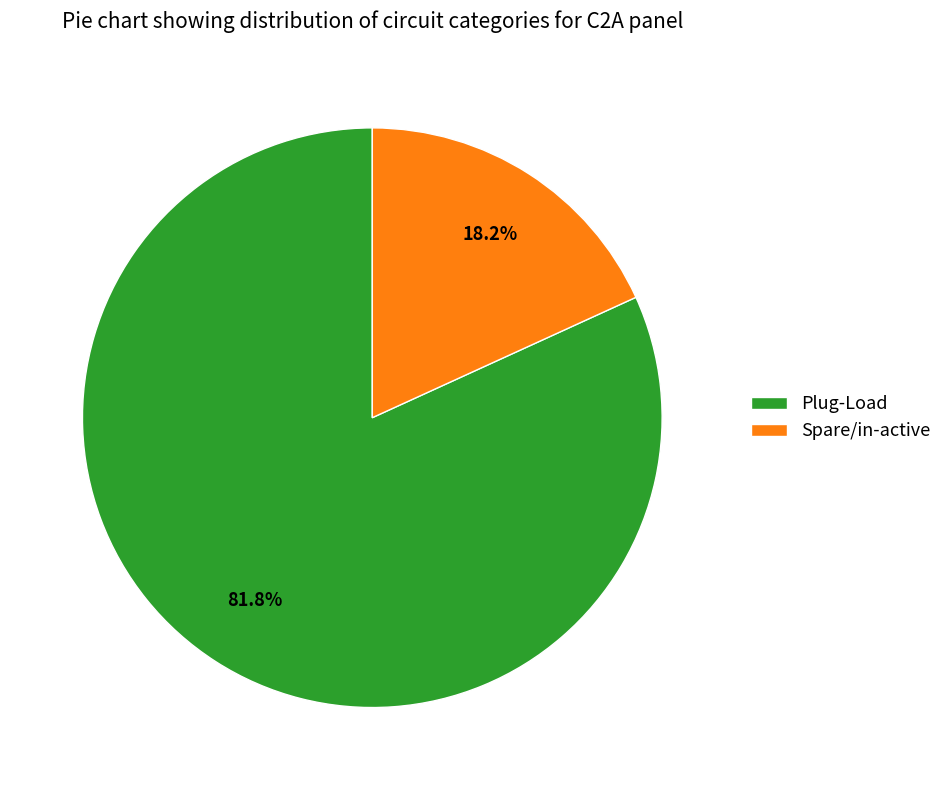

Is it true that Plug-Load is 82% of the pie?

True